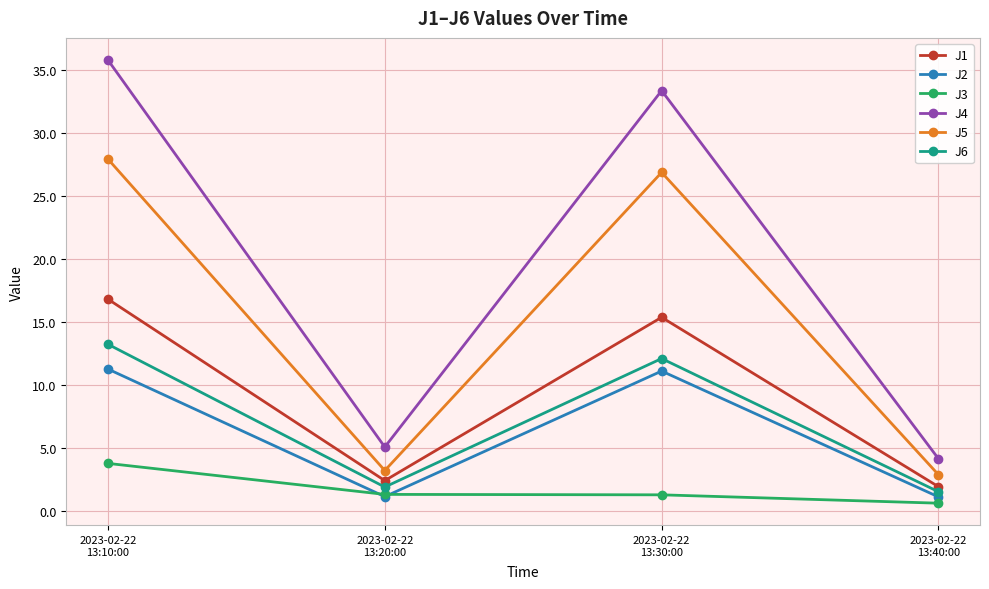

Is the value of J1 at 2023-02-22
13:30:00 greater than the value of J2 at 2023-02-22
13:30:00?

Yes